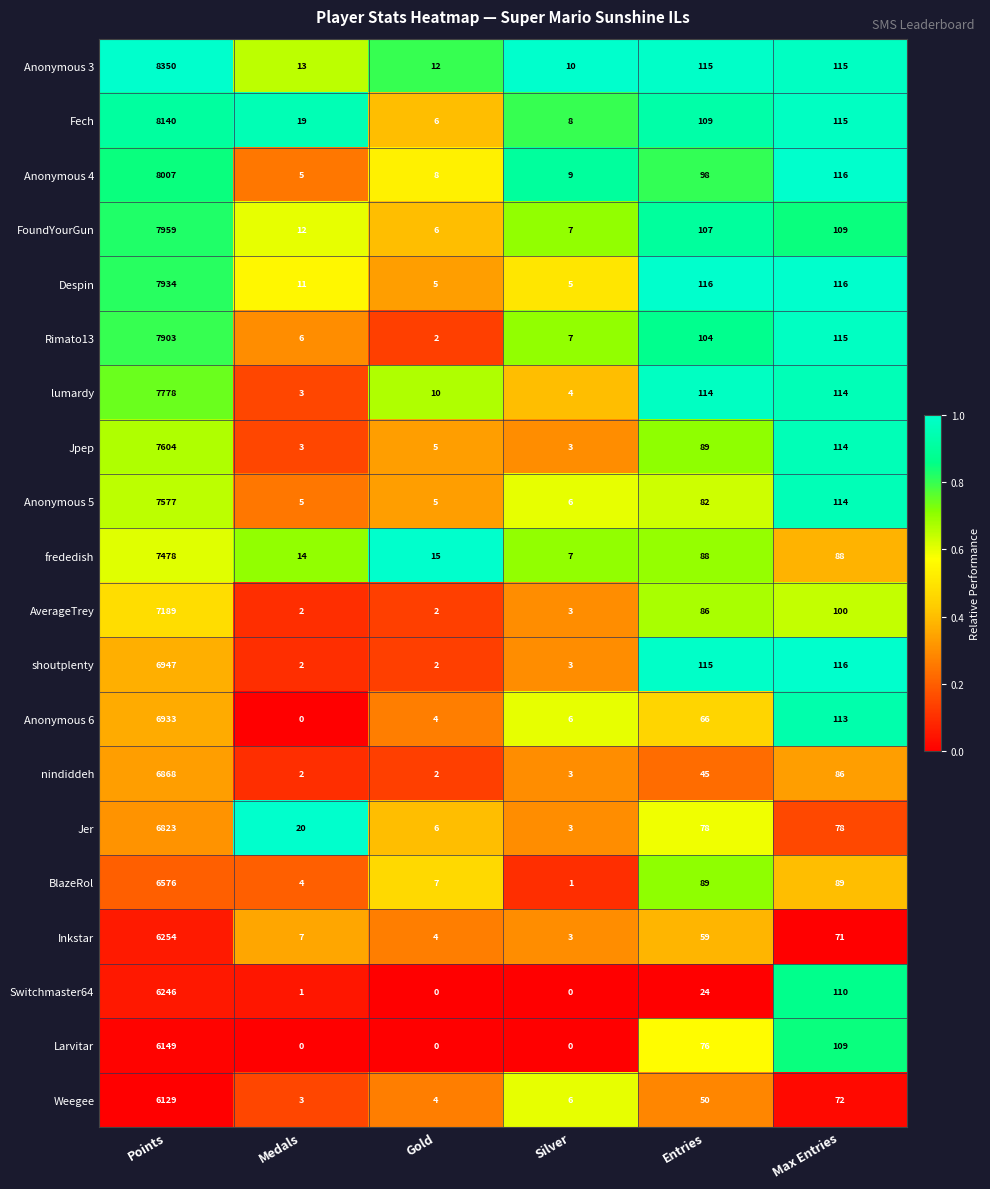

Rank the series by their maximum value, from lowest to highest.

Weegee, Larvitar, Switchmaster64, Inkstar, BlazeRol, Jer, nindiddeh, Anonymous 6, shoutplenty, AverageTrey, frededish, Anonymous 5, Jpep, lumardy, Rimato13, Despin, FoundYourGun, Anonymous 4, Fech, Anonymous 3